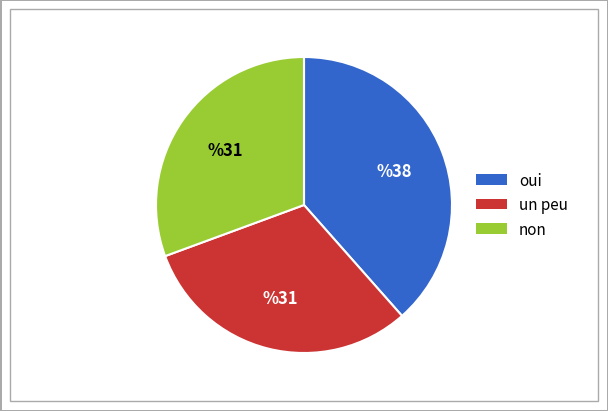

Is there a majority slice in this chart?

No